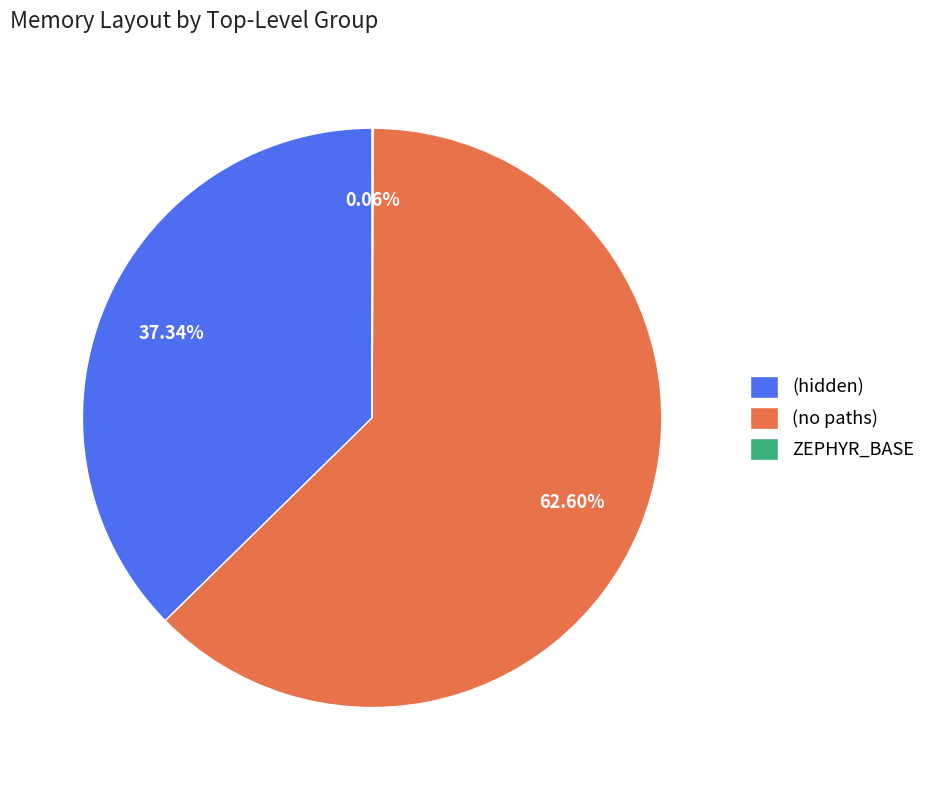

Which slice represents more than half of the pie?

(no paths)